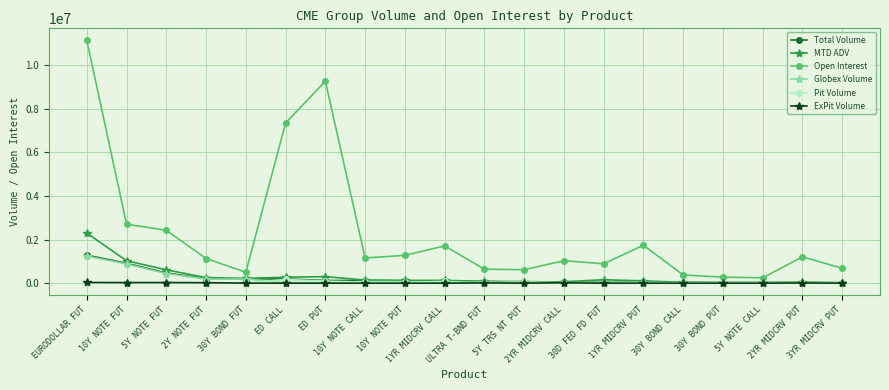

How many data points in Pit Volume are less than 9858?

10